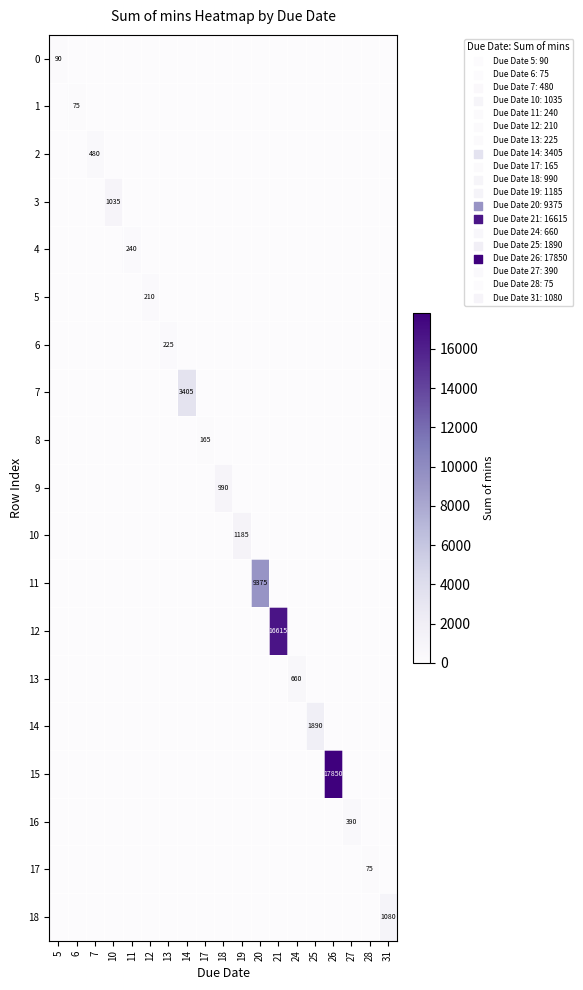

What is the spread (max minus min) of values at 19?

1185